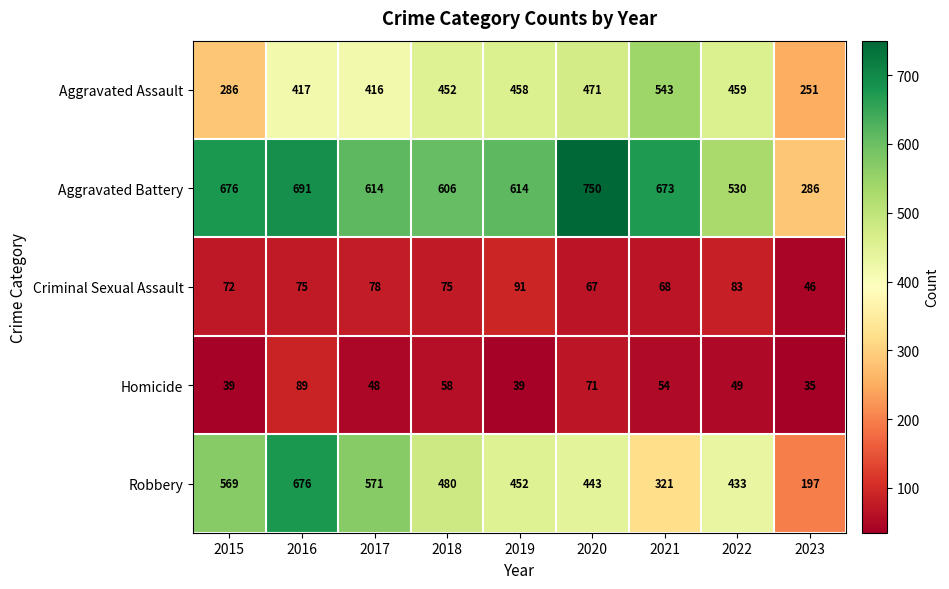

How many series are shown in this chart?

5